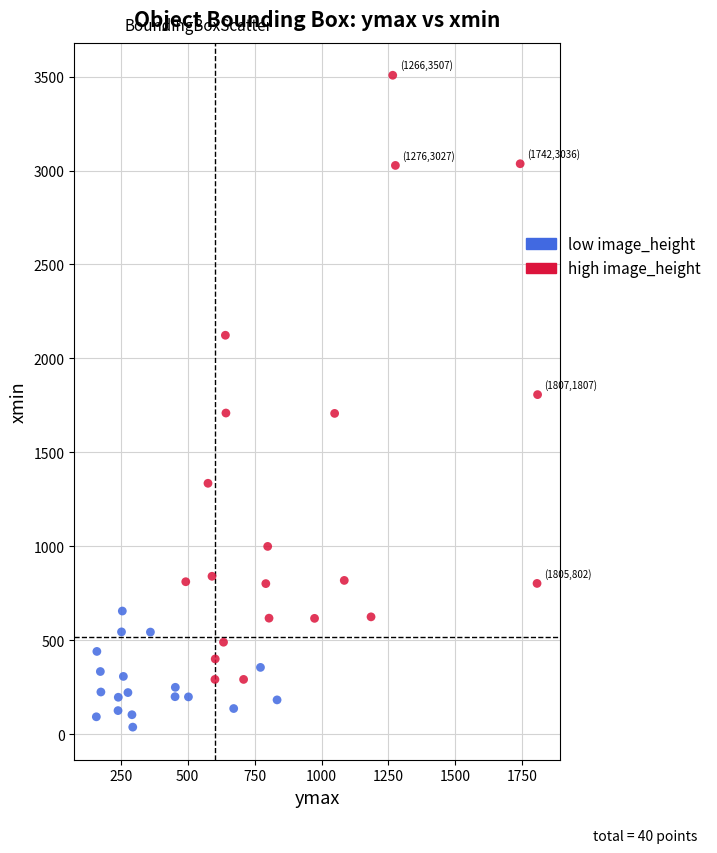

Which series reaches the maximum Y coordinate?

high image_height